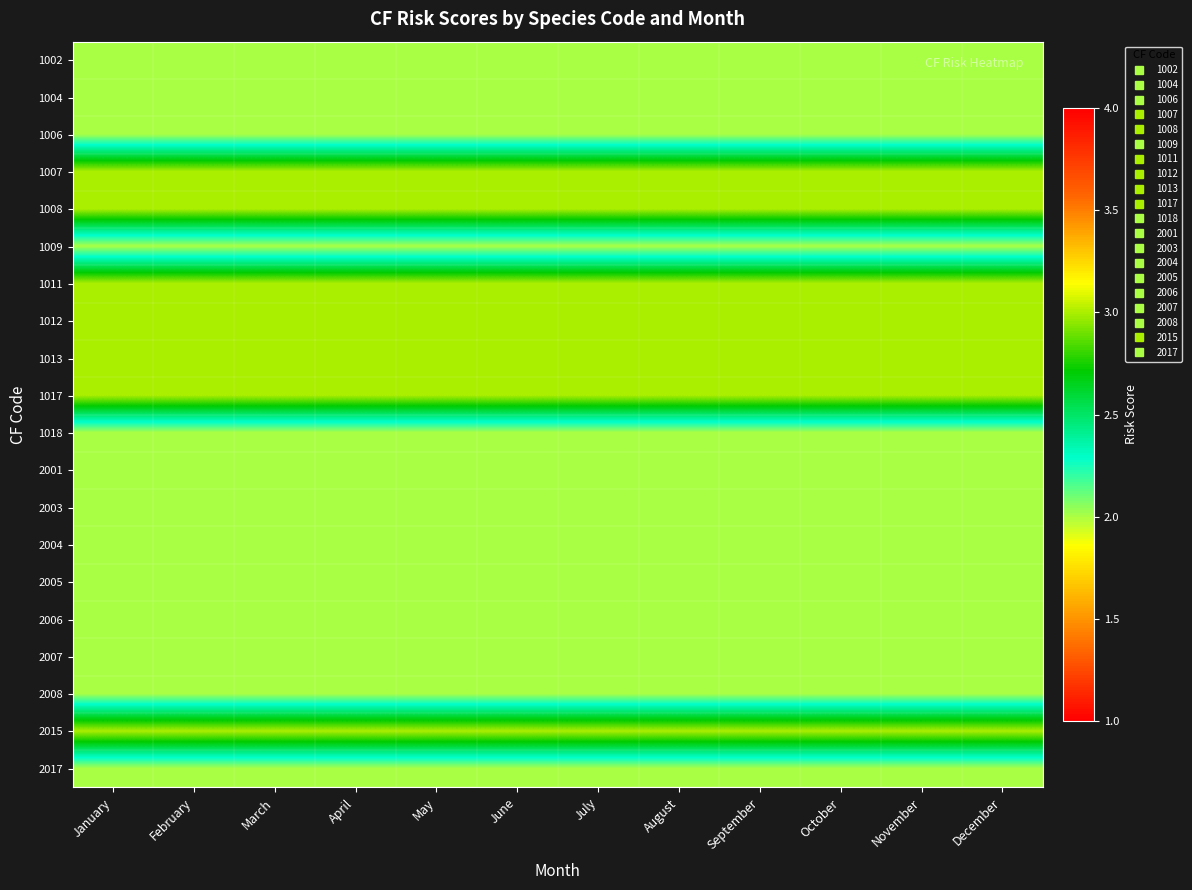

Which has a higher value, June or December?

June